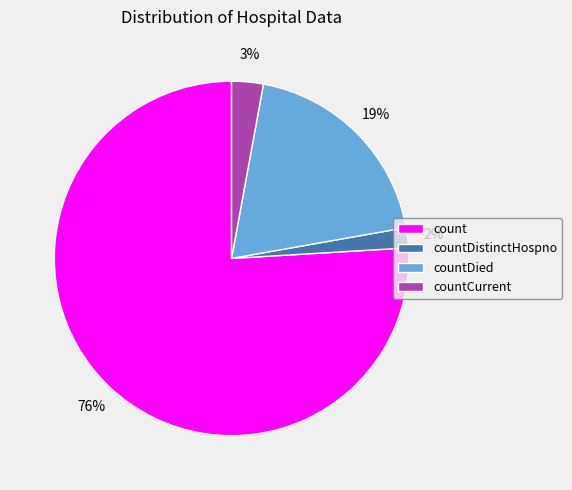

Which category has the smallest portion of the pie?

countDistinctHospno